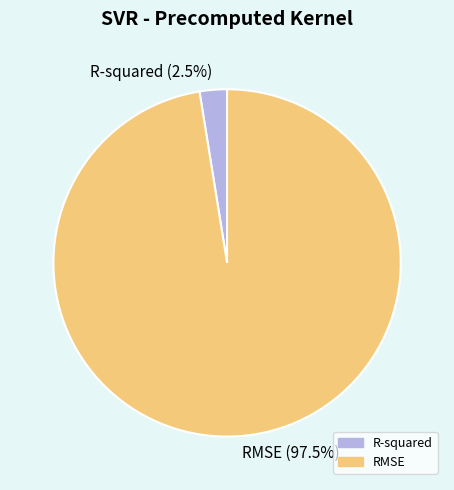

Rank the categories by value from lowest to highest.

R-squared, RMSE